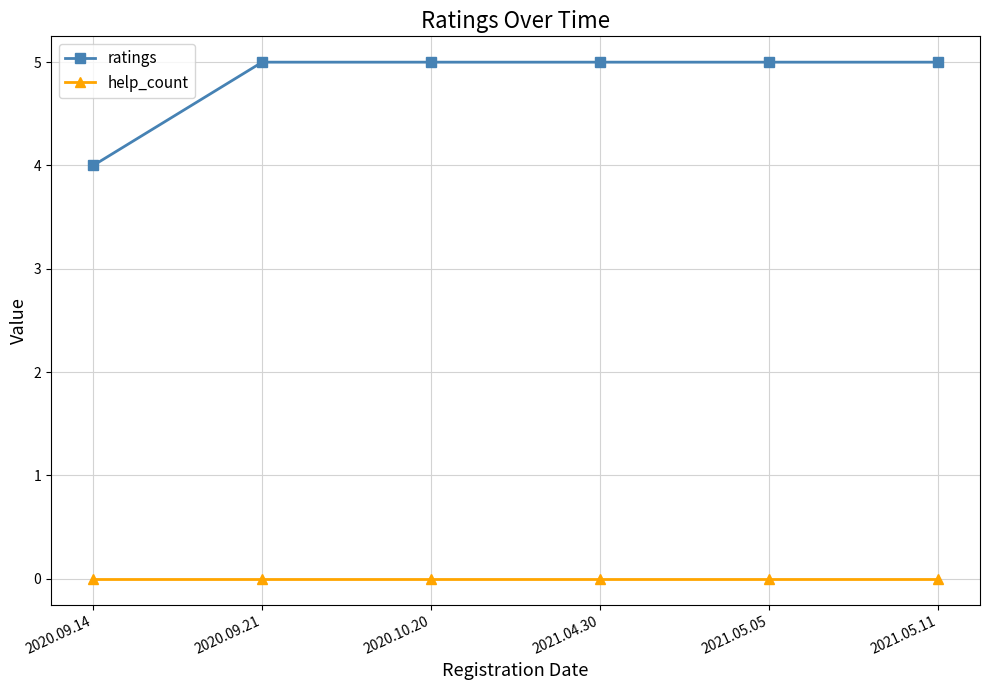

Is the value of help_count at 2021.05.05 greater than the value of ratings at 2021.04.30?

No